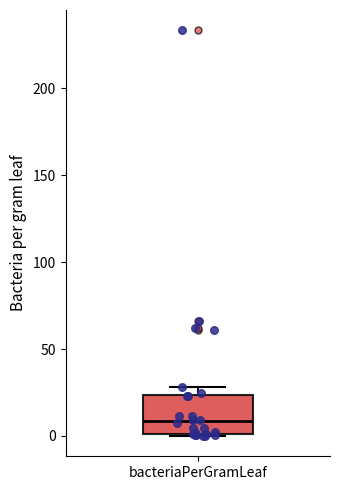

Where is the lower edge of the box for bacteriaPerGramLeaf on the y-axis? The values are not printed on the chart, so give them approximately, as read against the axis.

0